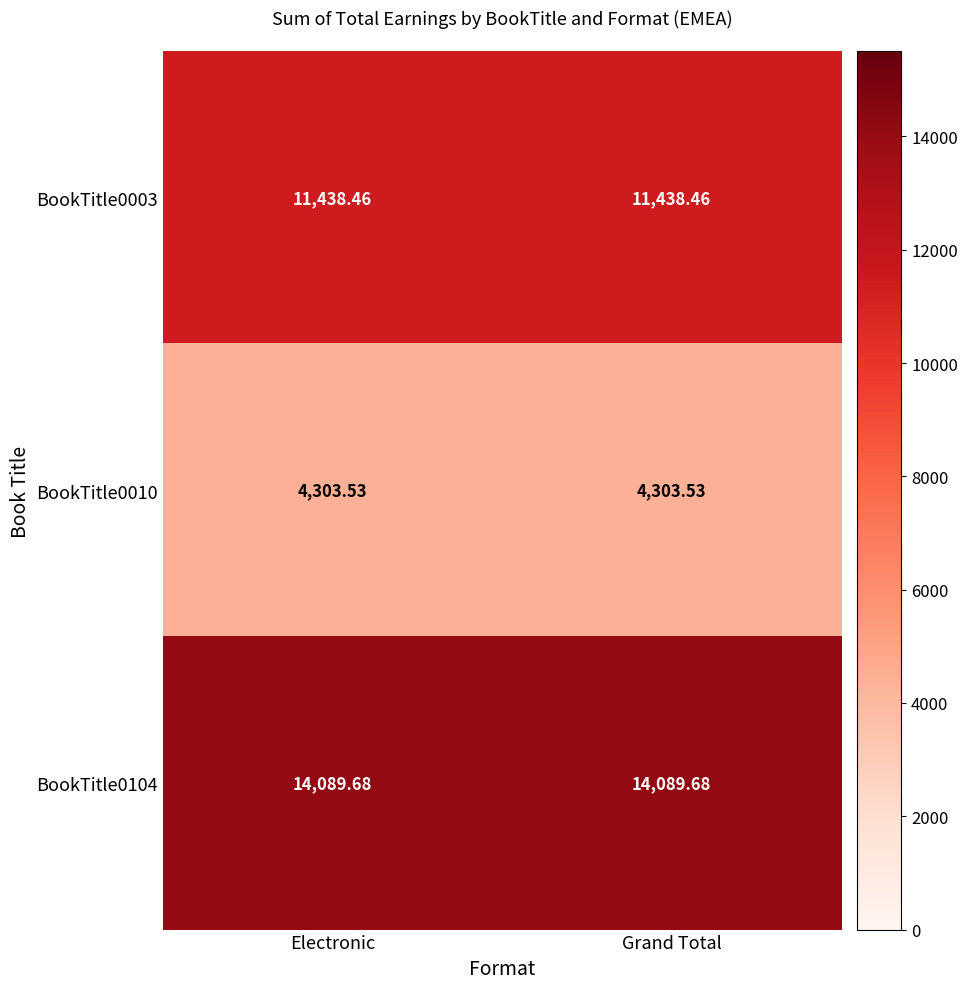

Is the value of BookTitle0104 at Electronic greater than the value of BookTitle0010 at Electronic?

Yes